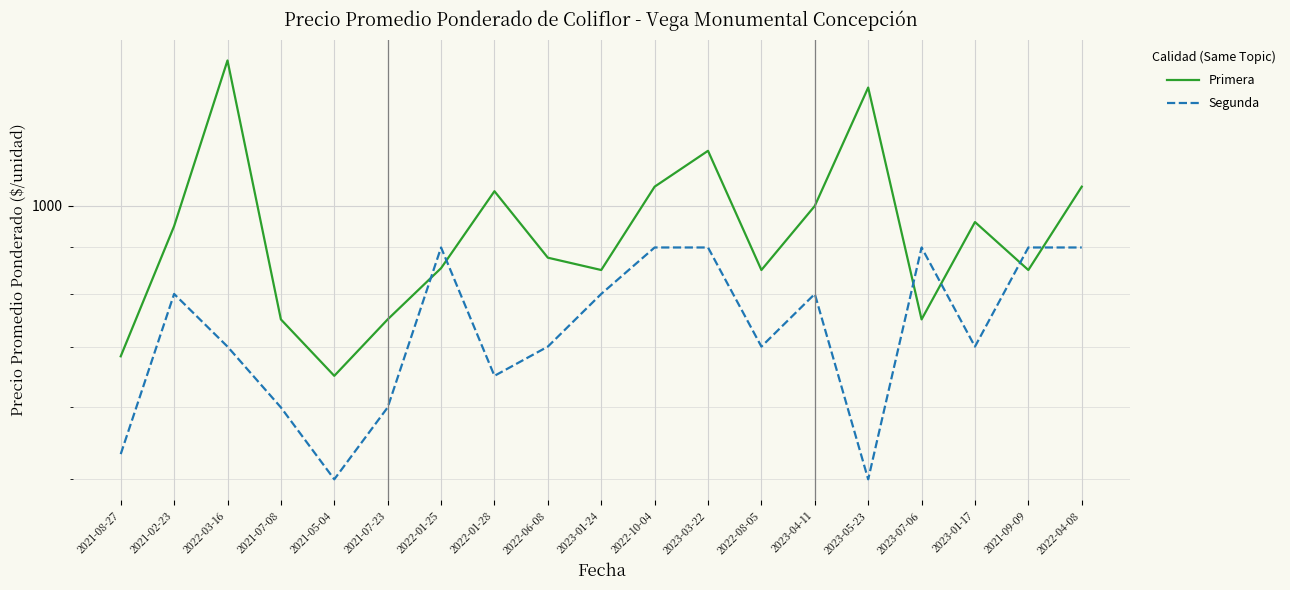

At which category does Segunda reach its first local peak?

2021-02-23